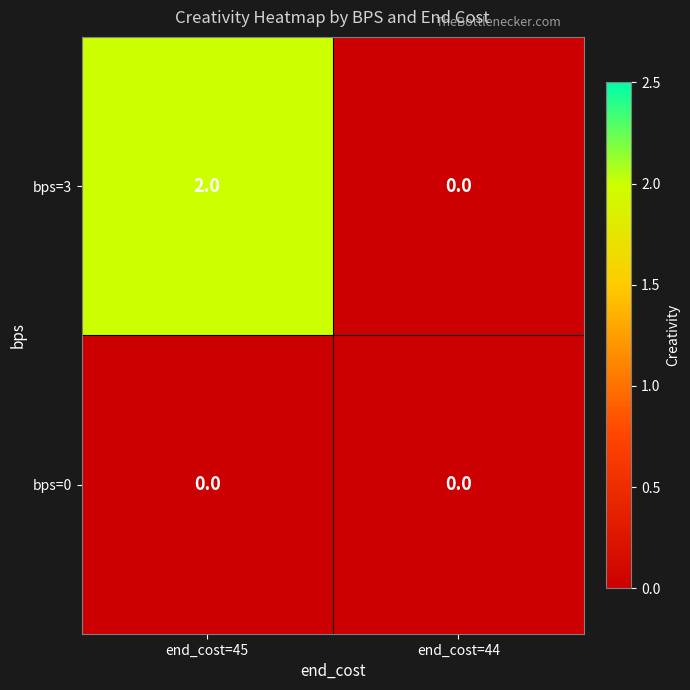

Which label corresponds to the largest value in the chart?

end_cost=45